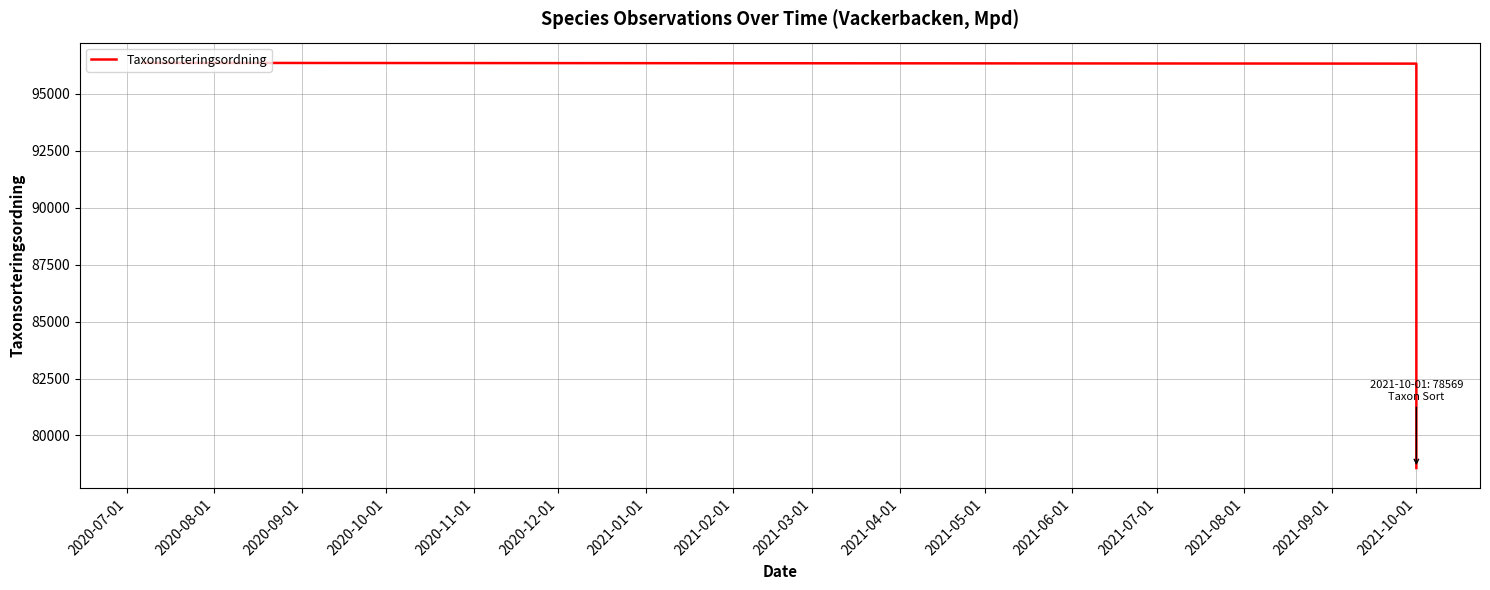

How many data points are less than 96334?

2